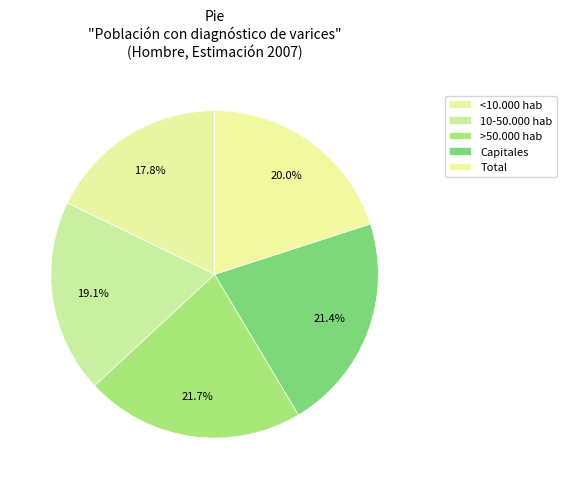

How much of the chart is everything except Capitales?

78.6%